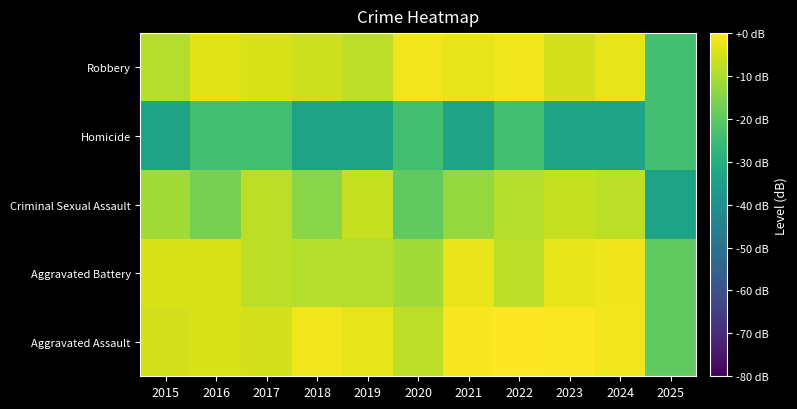

At which category is the sum across all series the highest?

2022